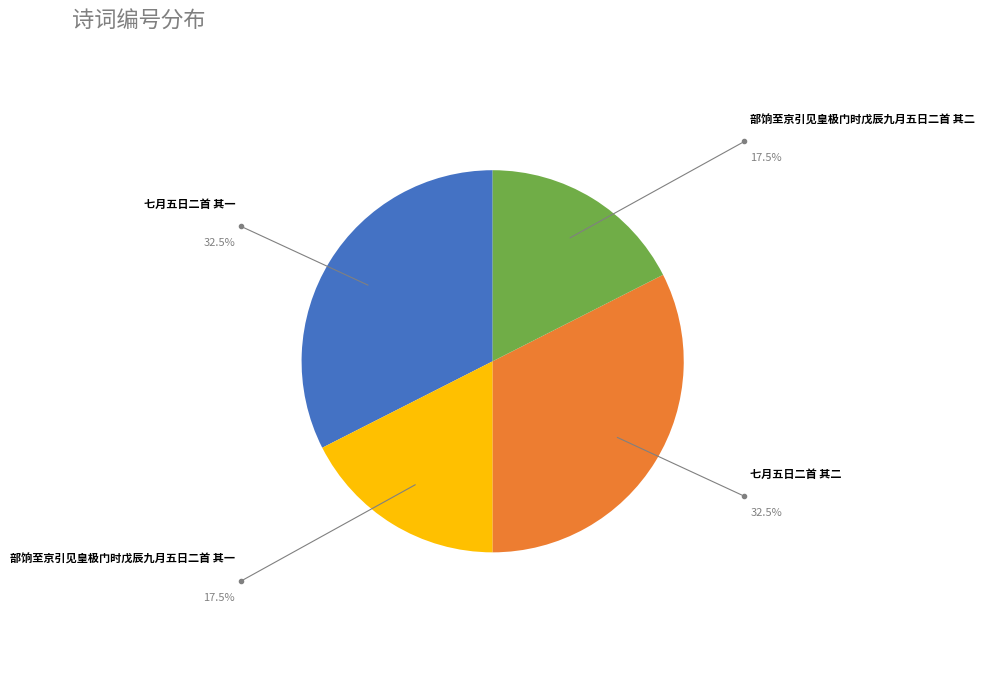

Does 部饷至京引见皇极门时戊辰九月五日二首 其二 represent more than half of the total?

No